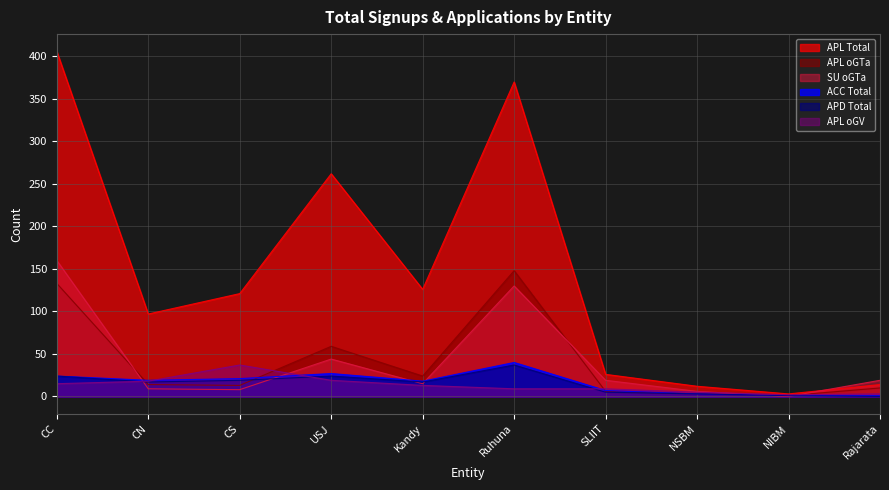

Count the number of categories in the chart.

10